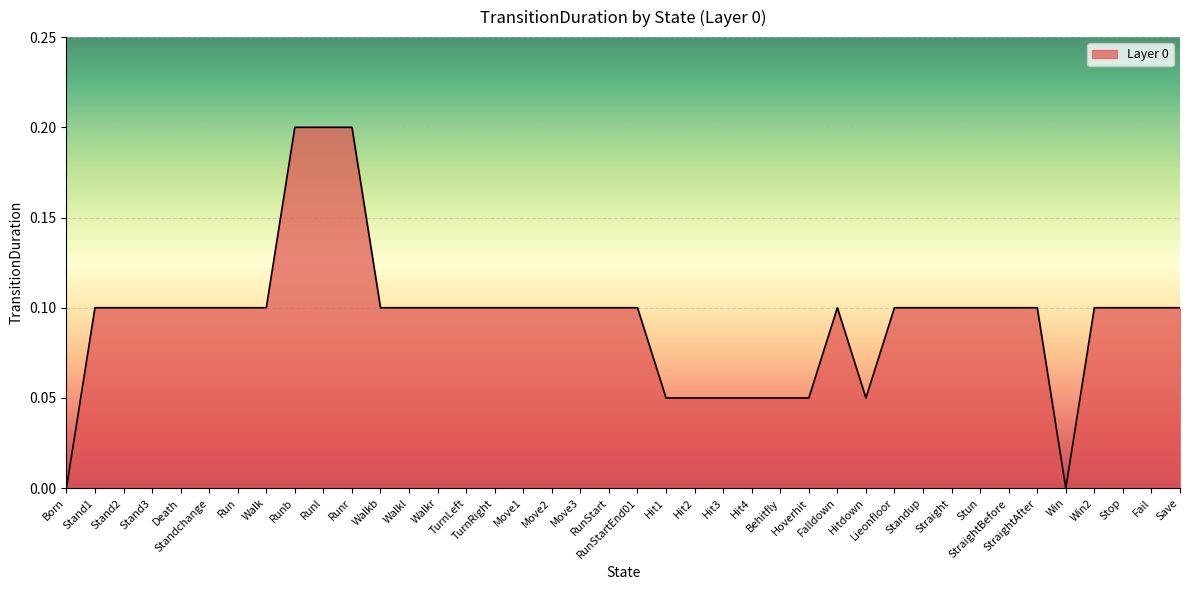

How many lines are shown in the chart?

1